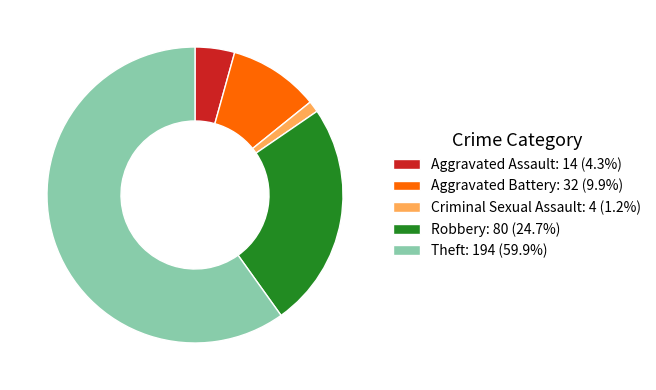

True or false: Robbery accounts for 25% of the total.

True